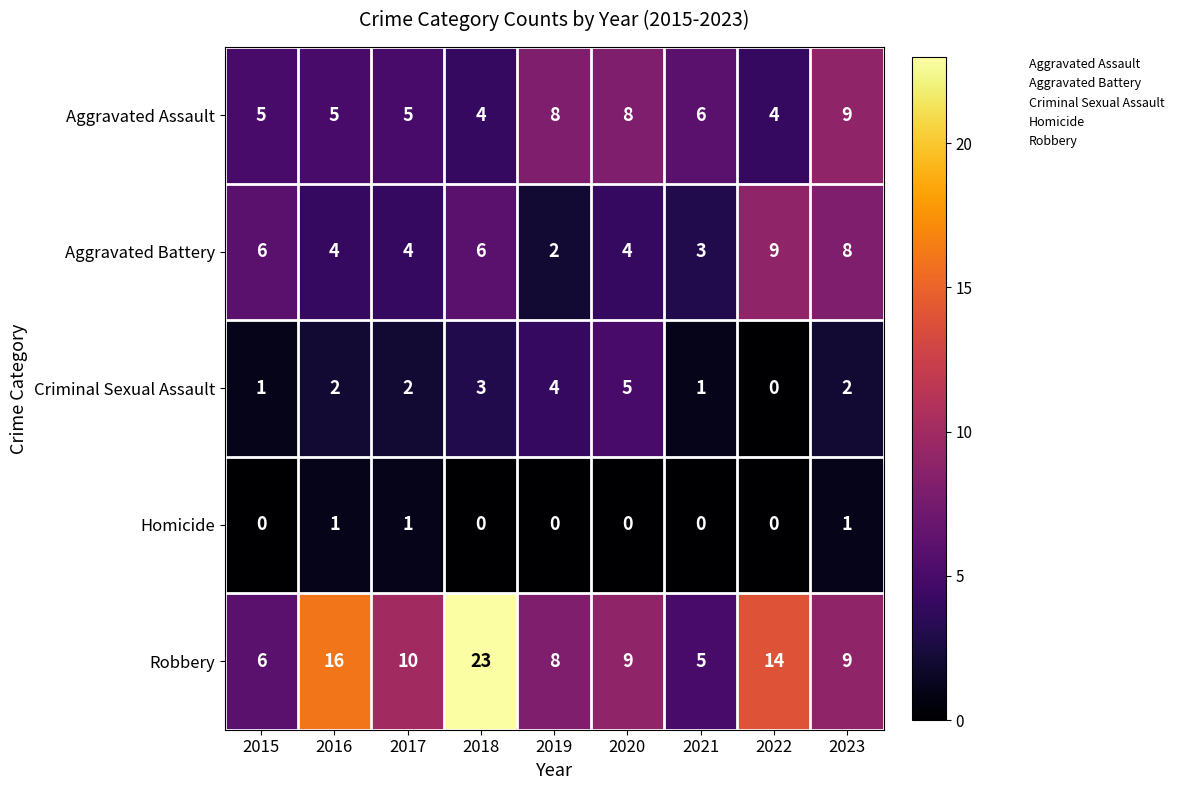

What is the sum of all Homicide values?

3